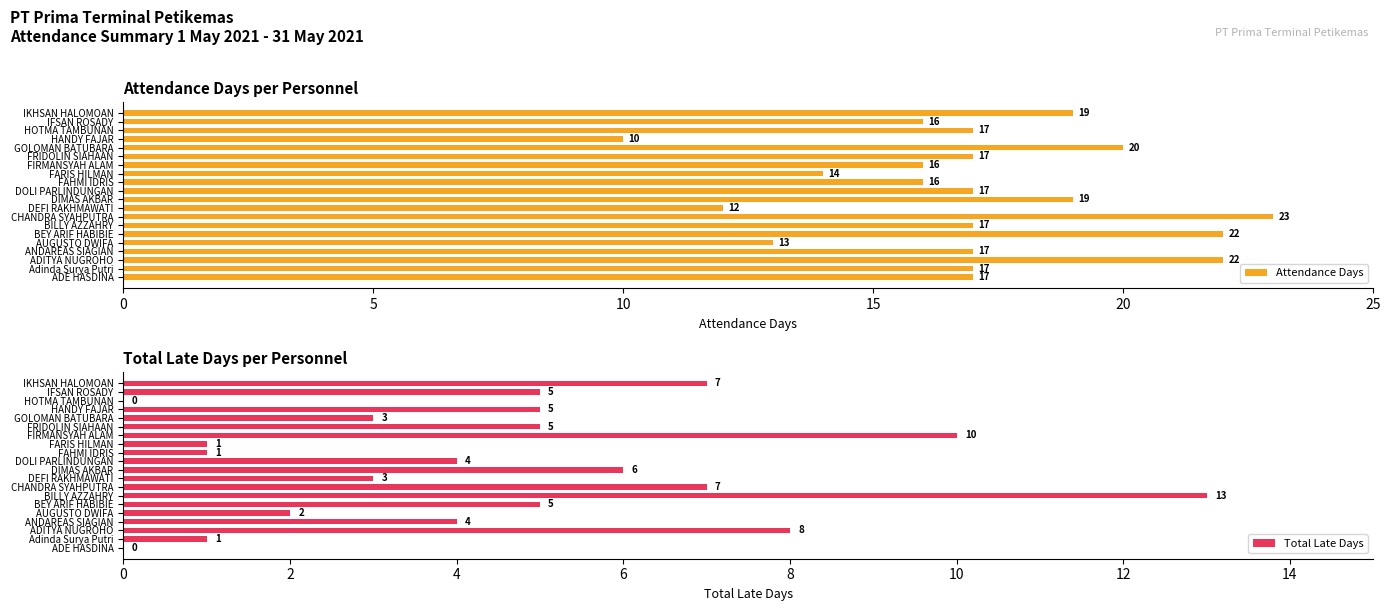

What is the approximate value of Total Late Days at HANDY FAJAR?

5